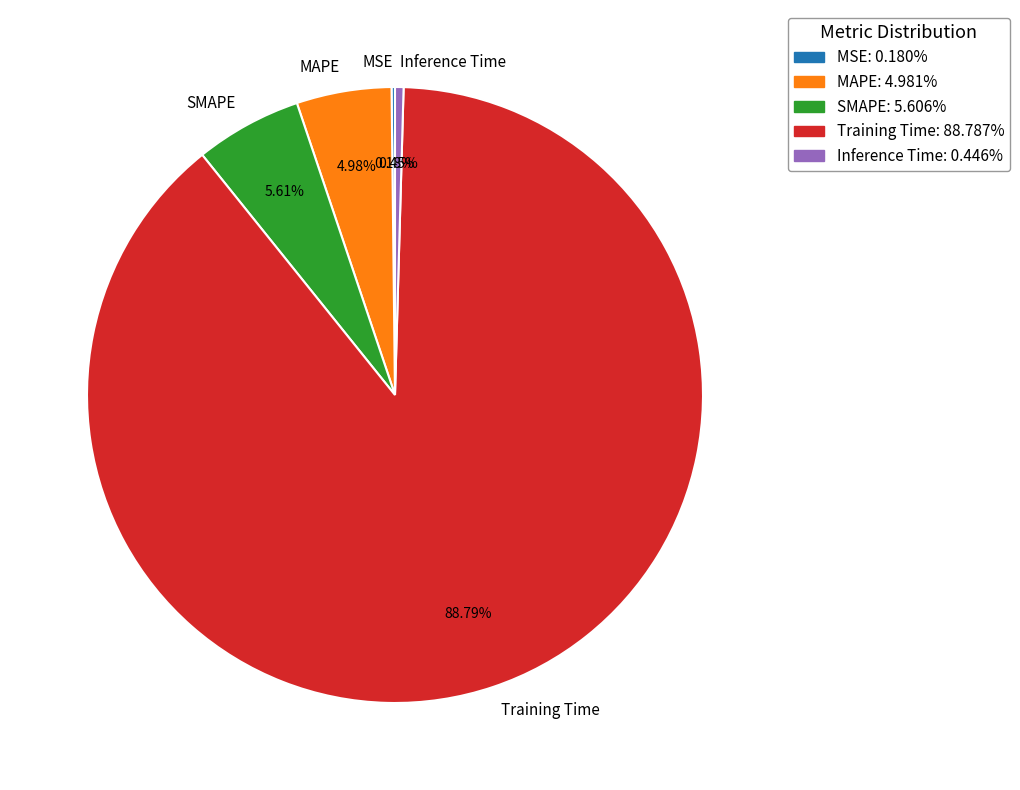

To the nearest percent, what portion does Training Time represent?

89%